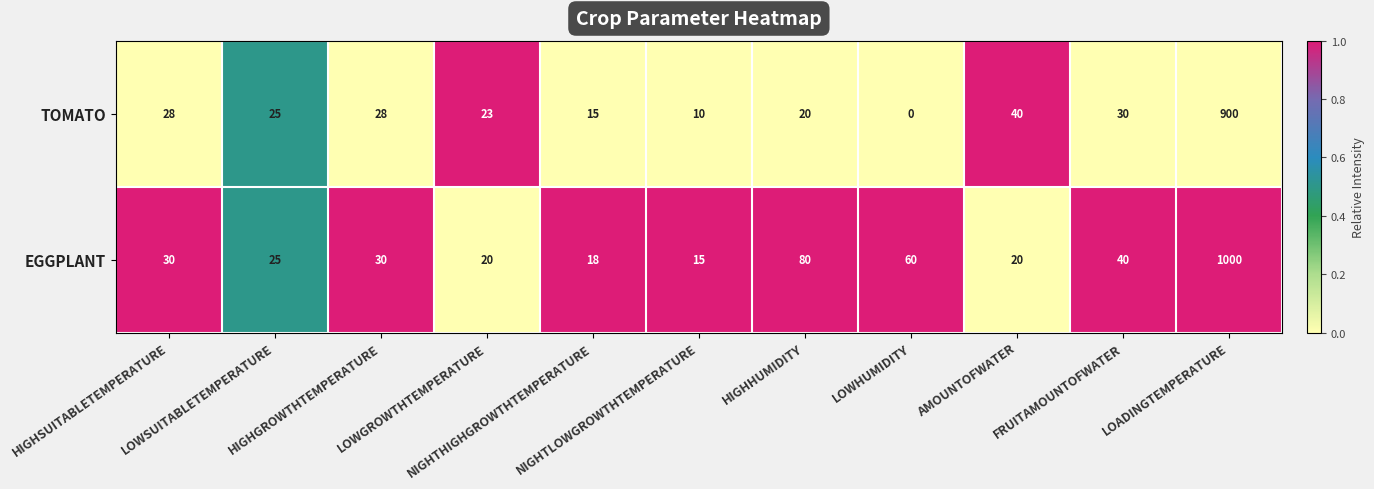

Between NIGHTHIGHGROWTHTEMPERATURE and NIGHTLOWGROWTHTEMPERATURE, which series saw the biggest shift?

TOMATO